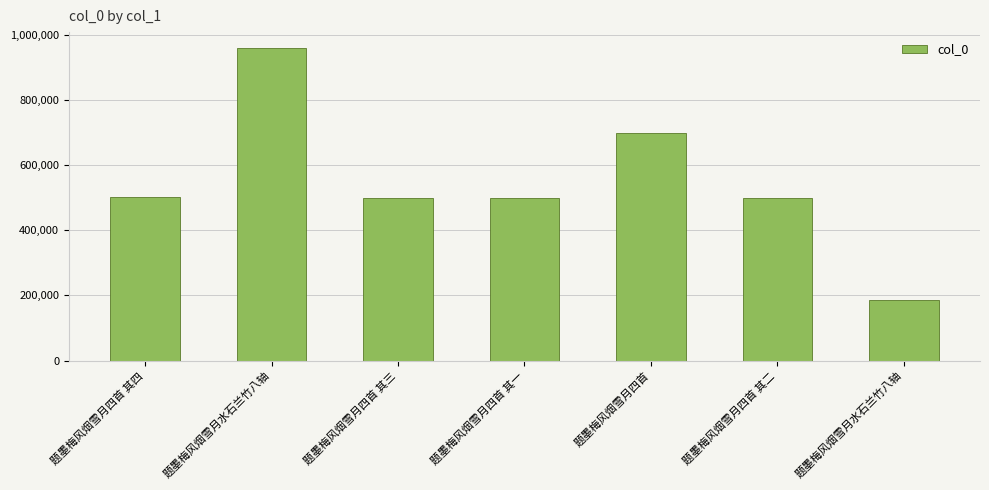

Where is the data nearest to the value 574176?

题墨梅风烟雪月四首 其四